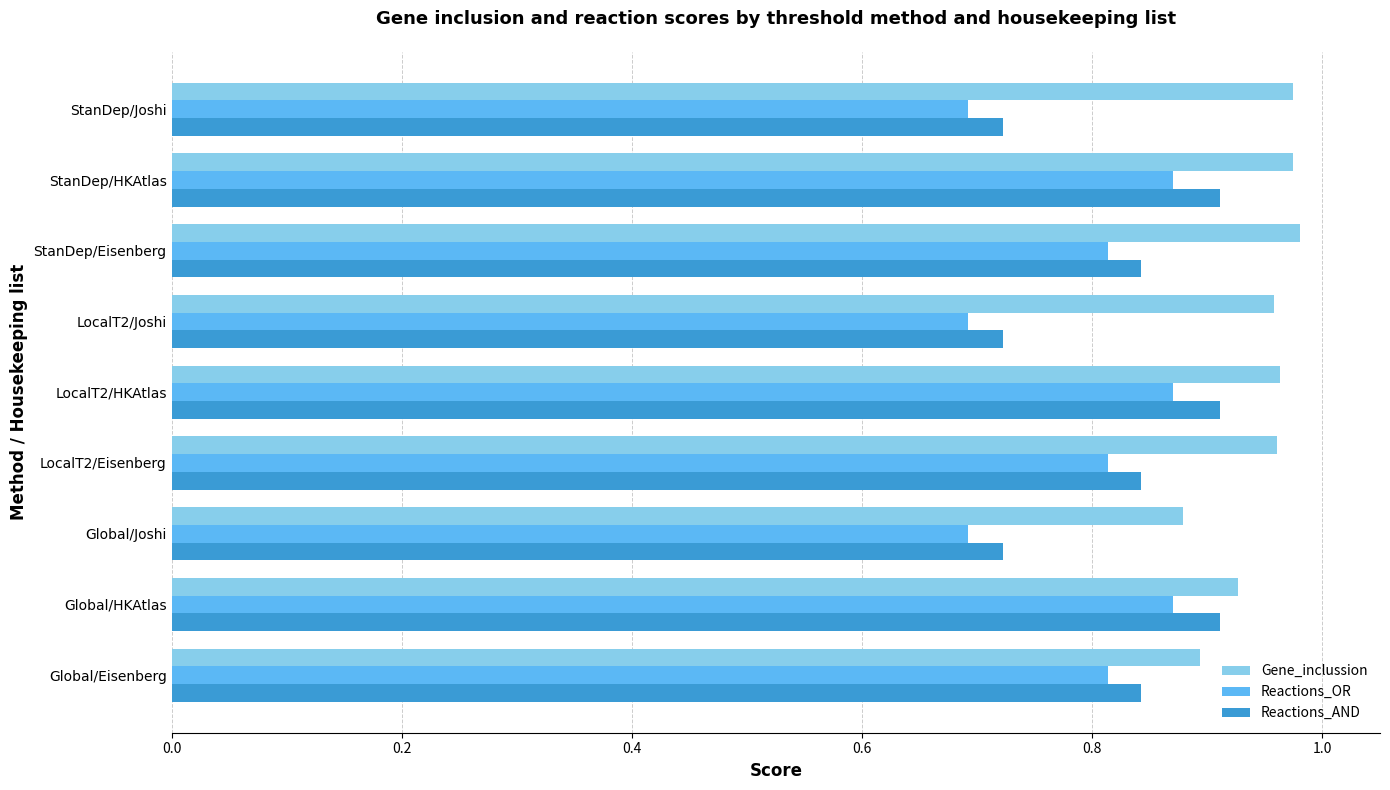

What is the sum of all Reactions_OR values?

7.1